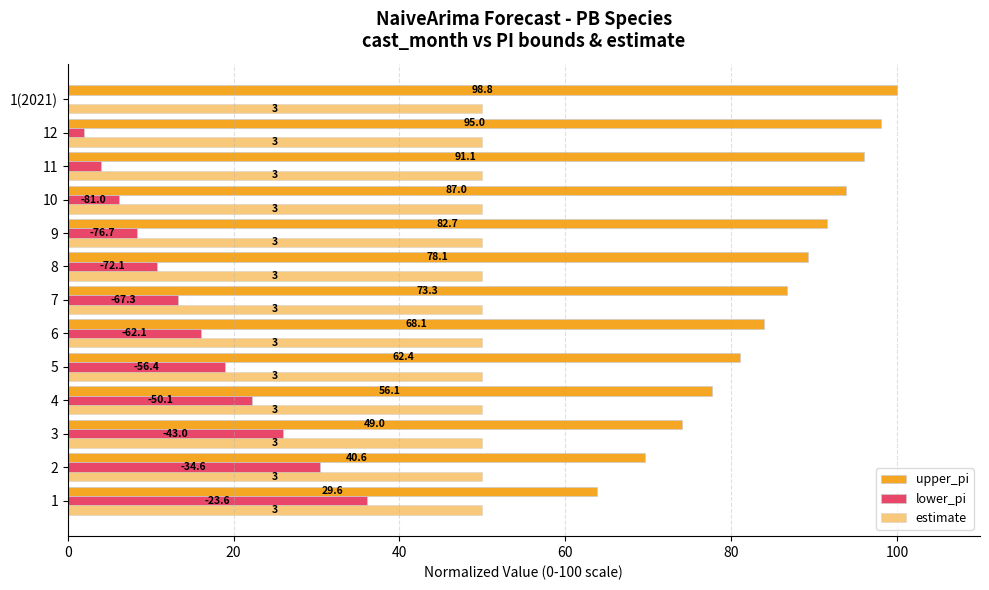

What position from the left is 40?

3